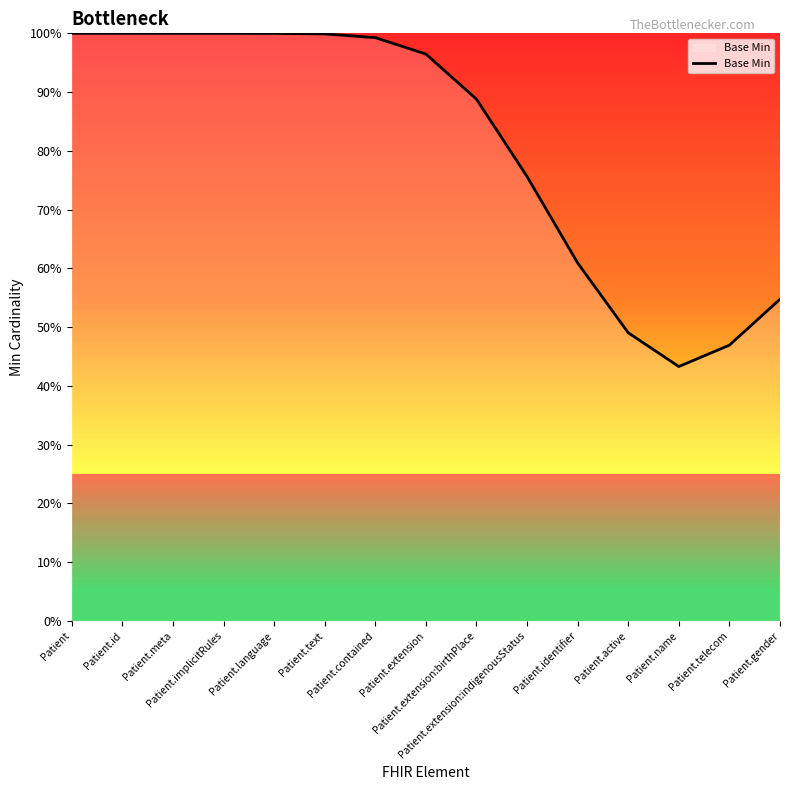

Between Patient.gender and Patient.id, which is larger?

Patient.id